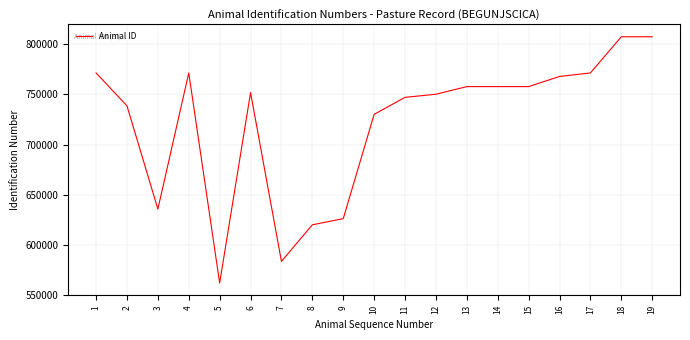

What is the minimum value shown in the chart?

561801